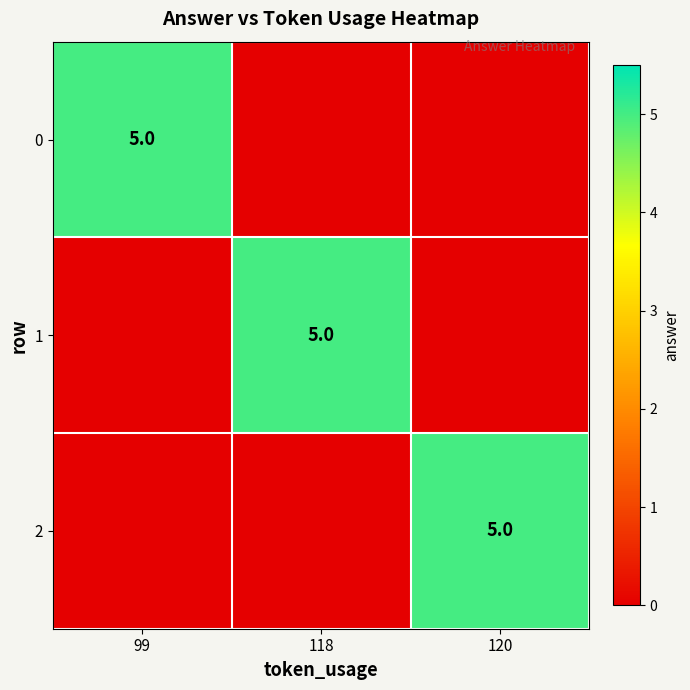

At which category does the chart reach its peak across all series?

99